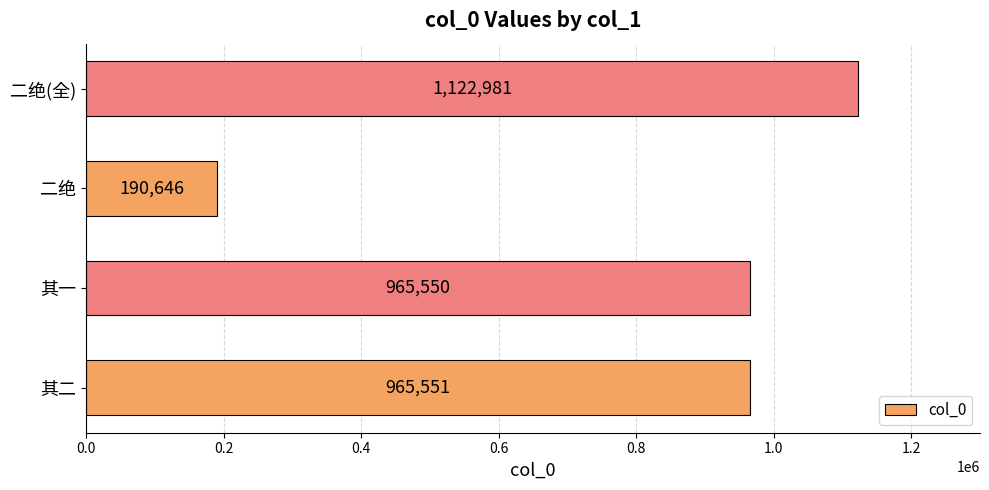

True or false: the data shows 965550 at 其一.

True